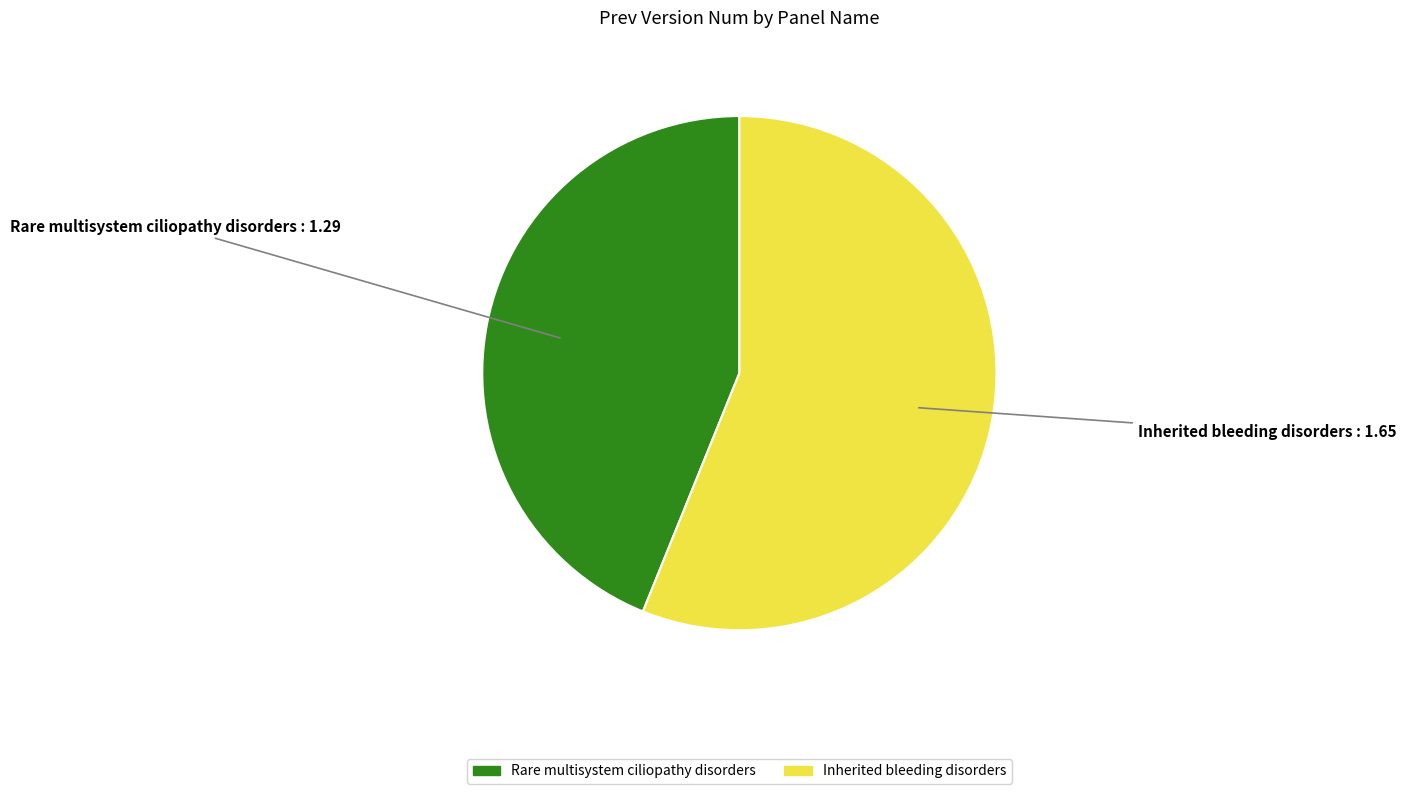

Is it true that Inherited bleeding disorders is 56% of the pie?

True